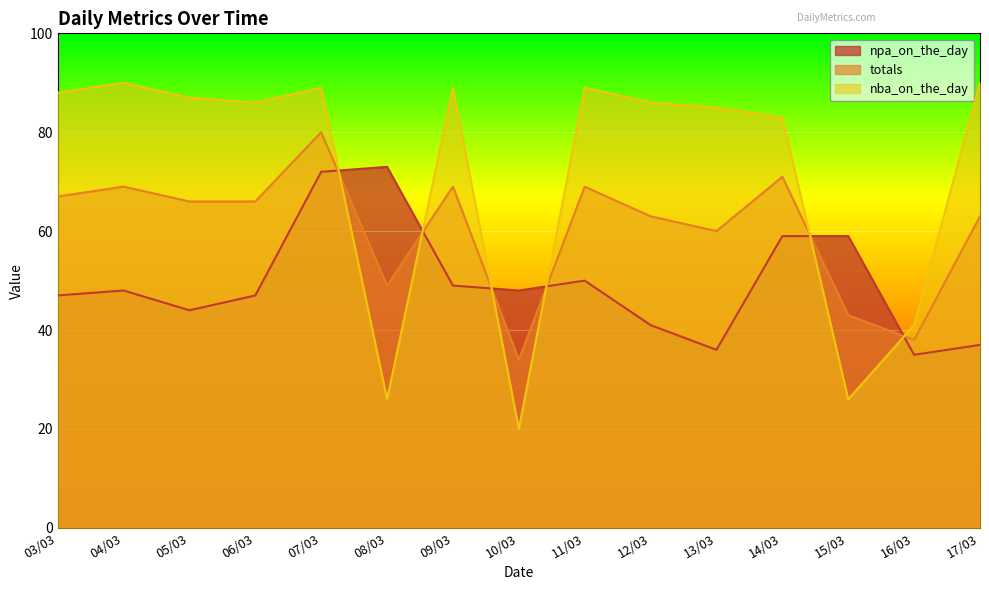

What is the smallest value displayed?

20